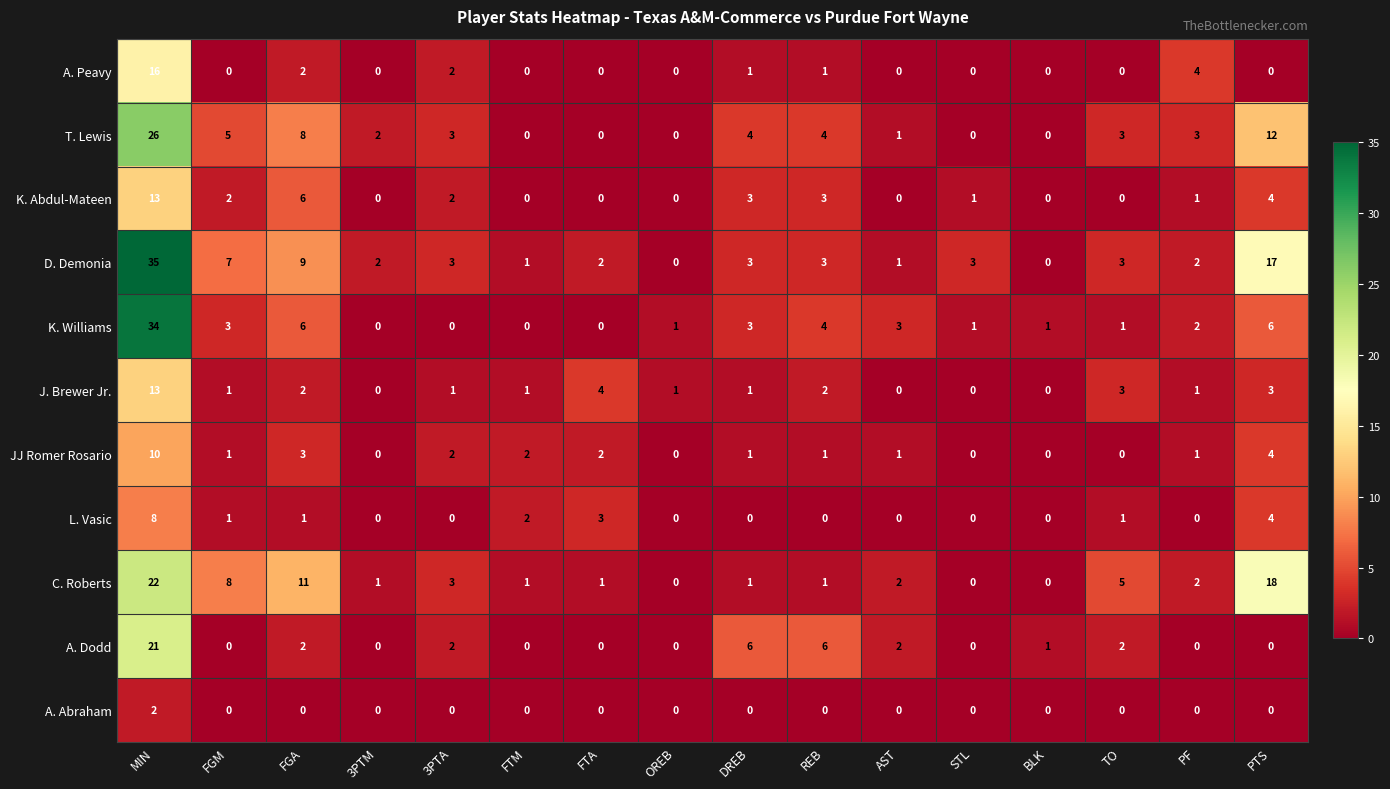

Count the number of categories in the chart.

16